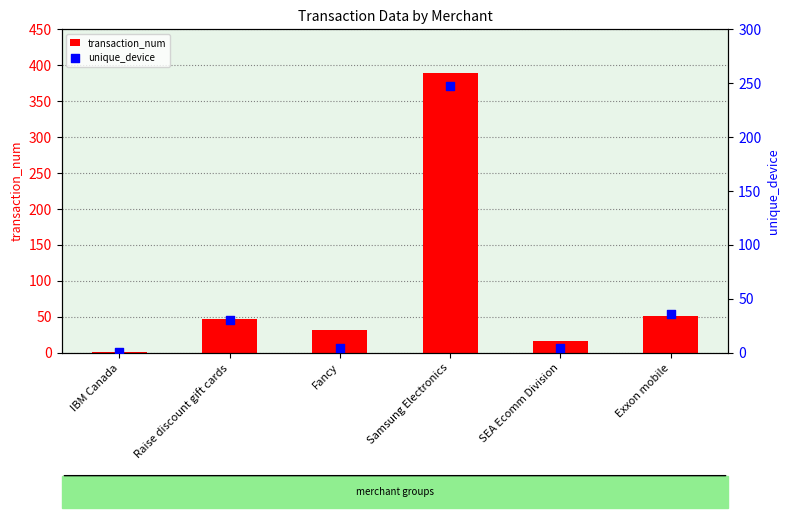

At which category is the sum across all series the highest?

Samsung Electronics